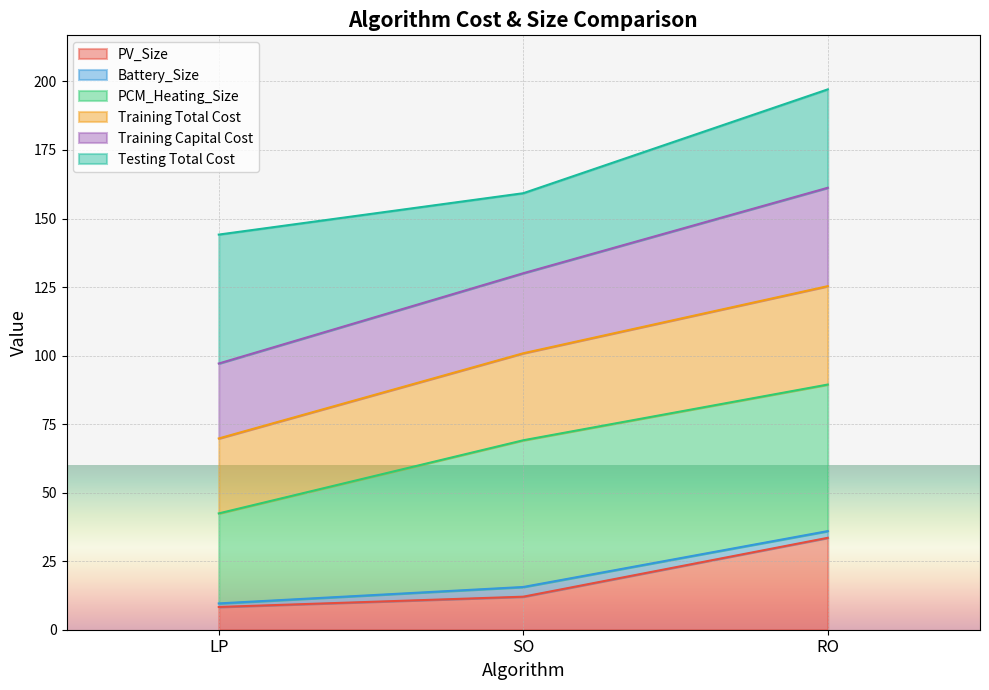

The PV_Size series shows 12.9 at RO. True or false?

False